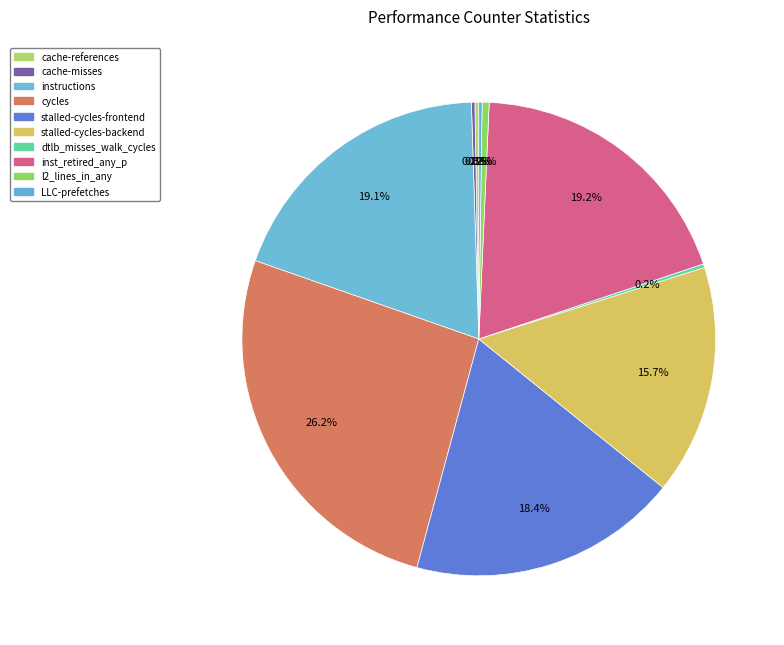

What is the largest slice in the pie chart?

cycles